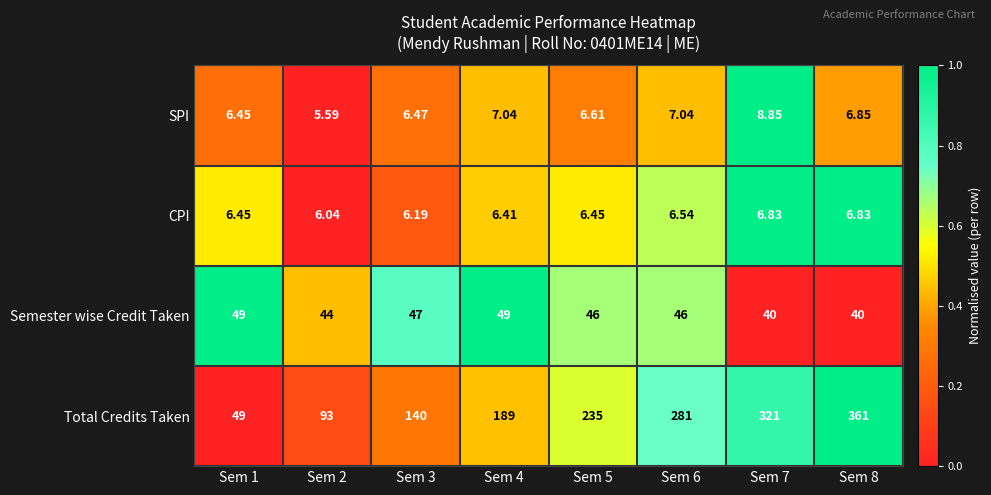

Rank the series at Sem 7 from highest to lowest value.

Total Credits Taken, Semester wise Credit Taken, SPI, CPI